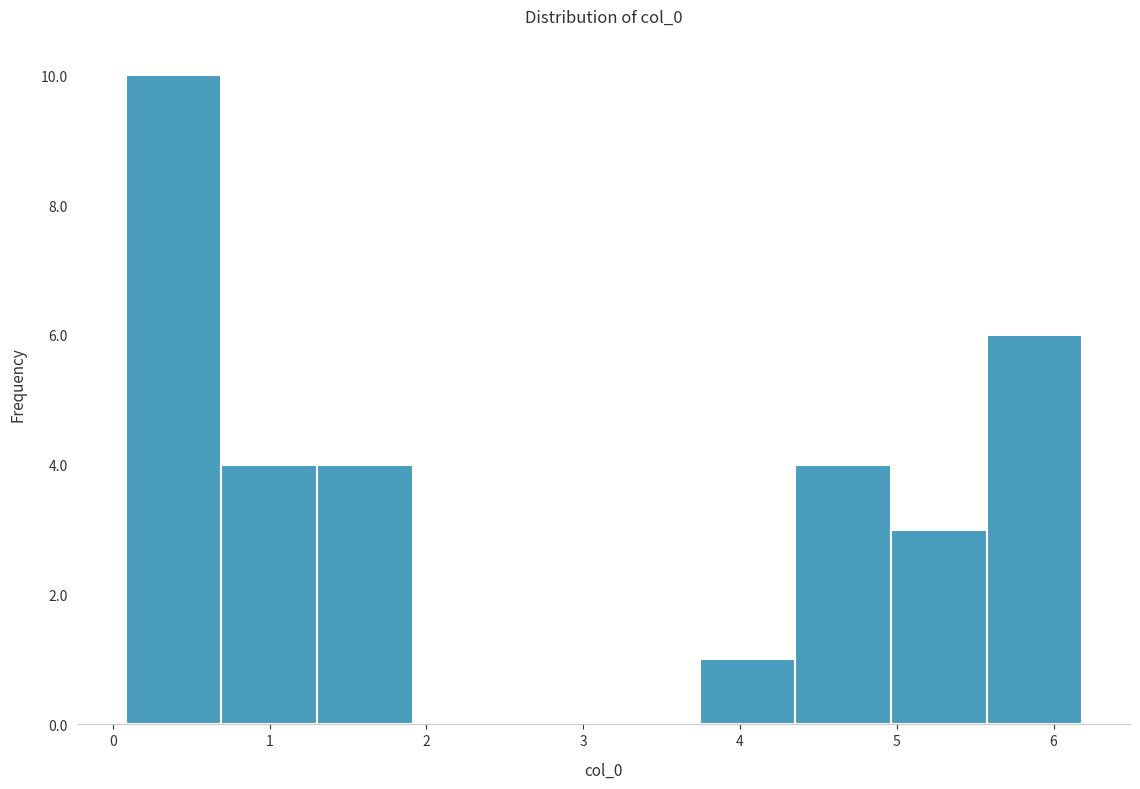

Which range on the x-axis has the tallest bar?

0.1 to 0.7